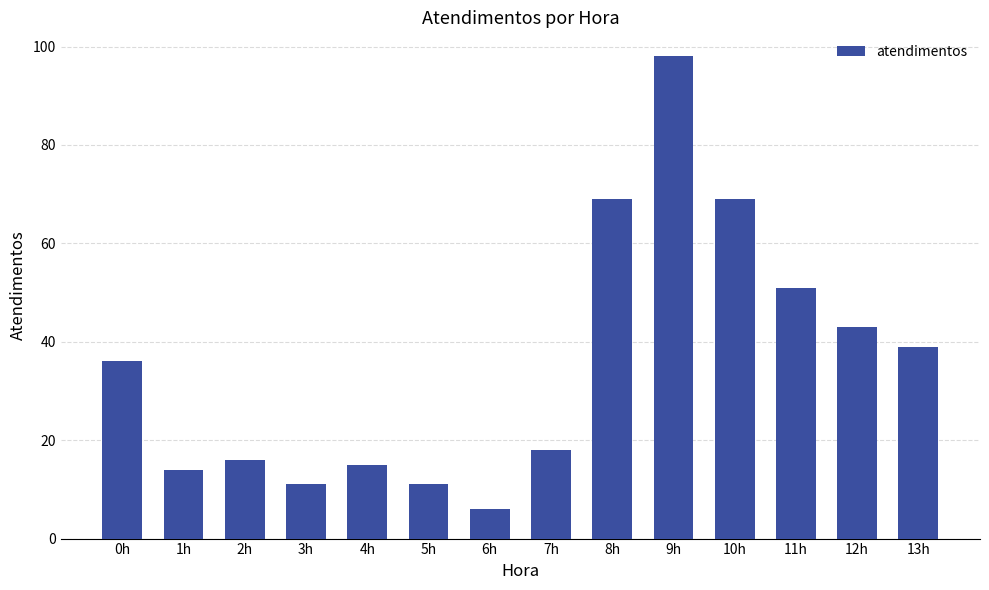

What is the ratio of the value at 7h to the value at 8h?

0.3